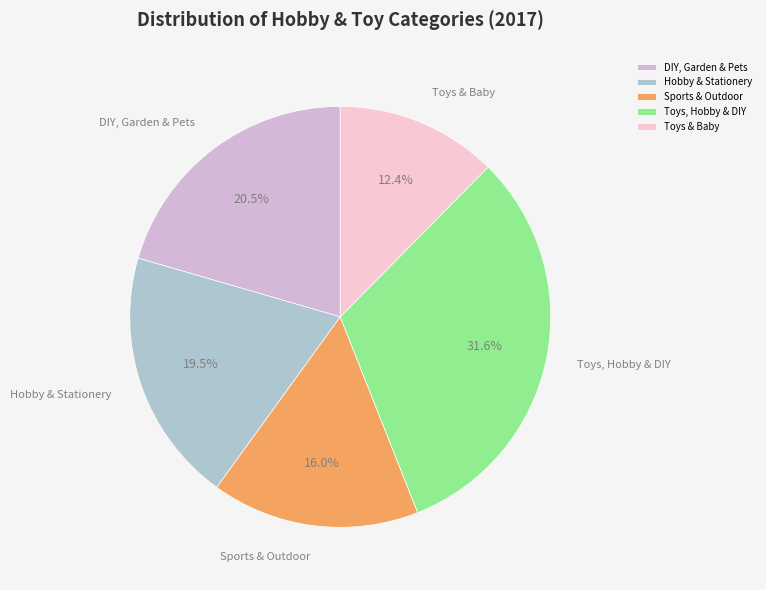

How many slices are in this pie chart?

5